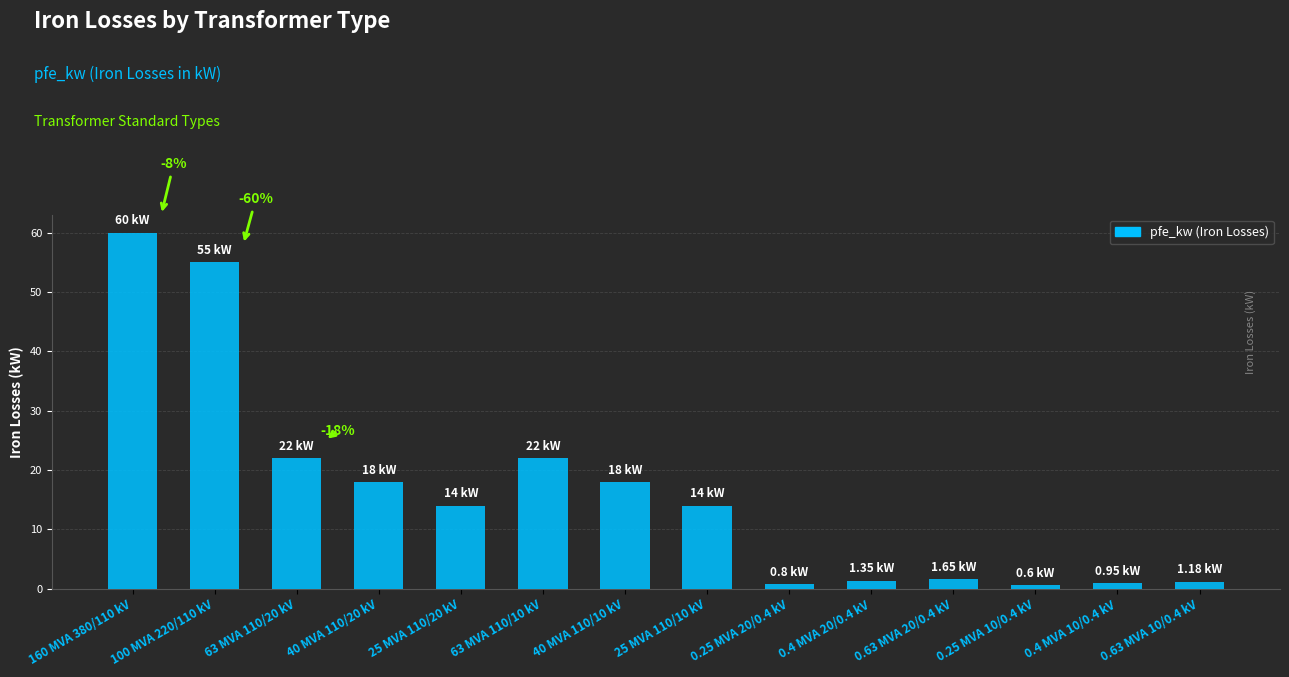

What is the sum of the values at 63 MVA 110/10 kV and 160 MVA 380/110 kV?

82.0